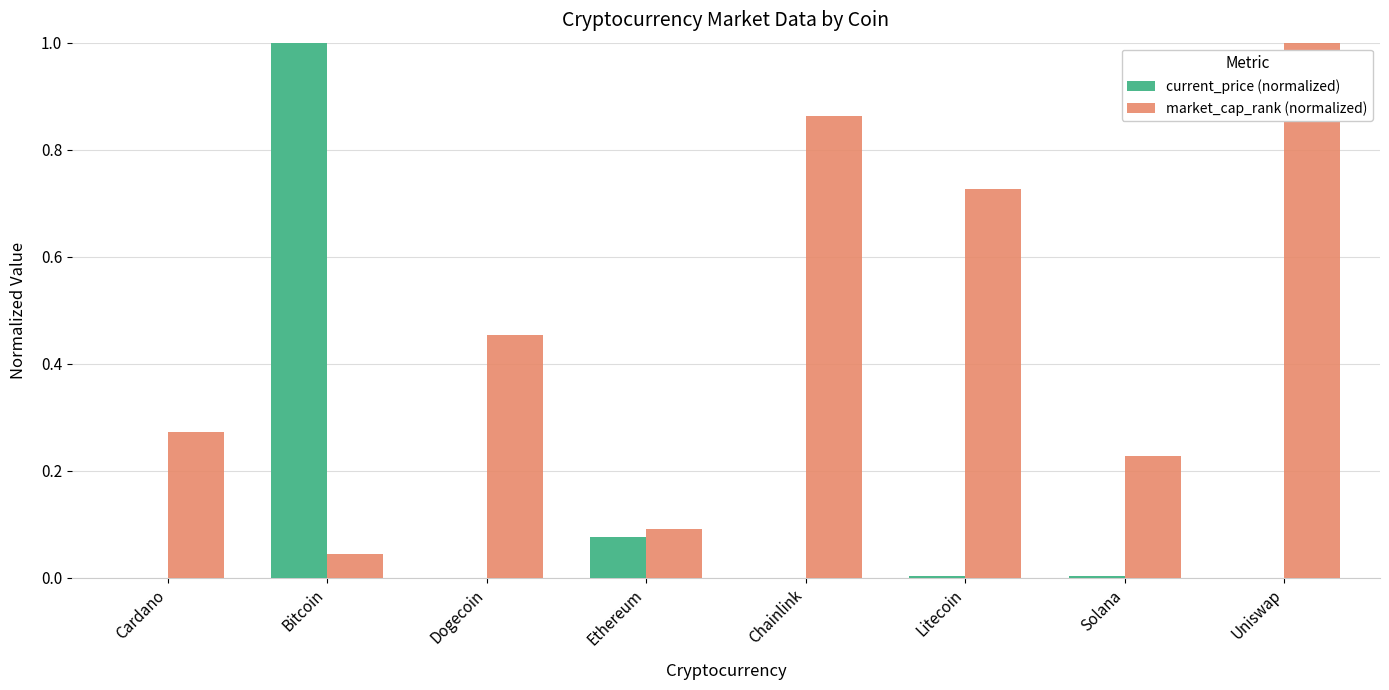

What is the spread (max minus min) of values at Bitcoin?

1.0